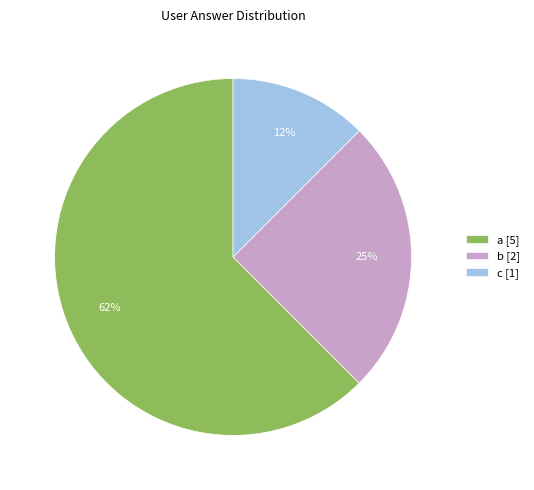

The b slice represents 13% of the pie. True or false?

False